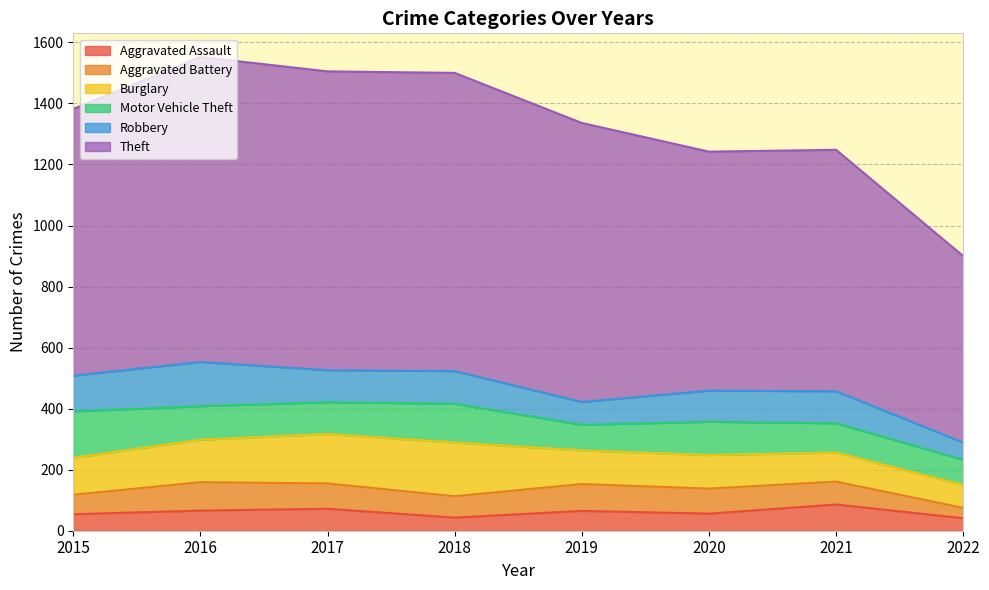

What is the difference between the Robbery values at 2022 and 2018?

50